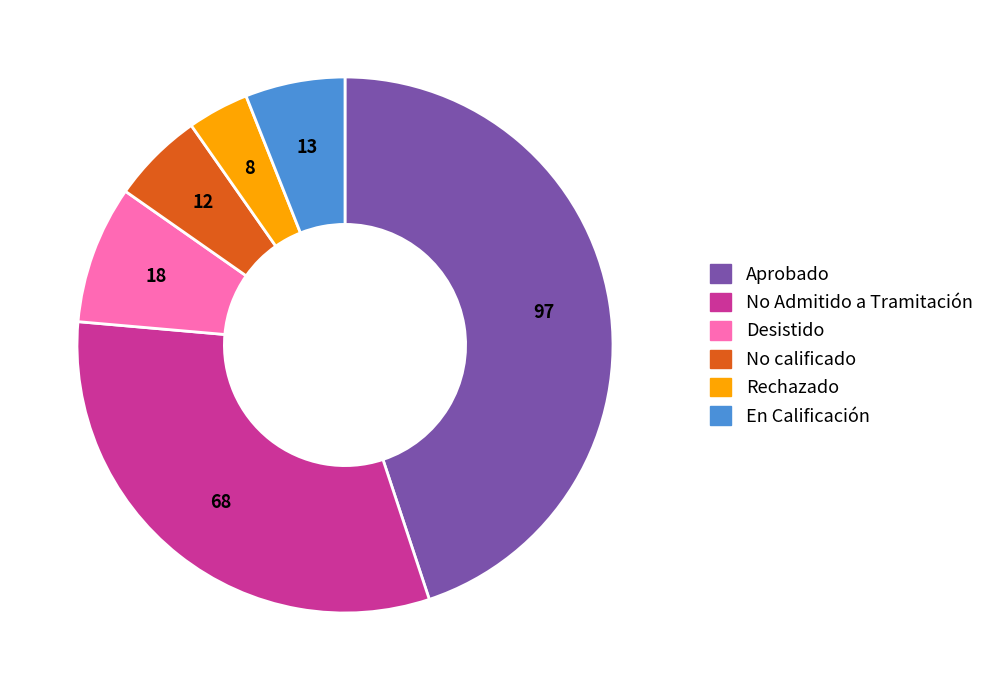

Is there a majority slice in this chart?

No